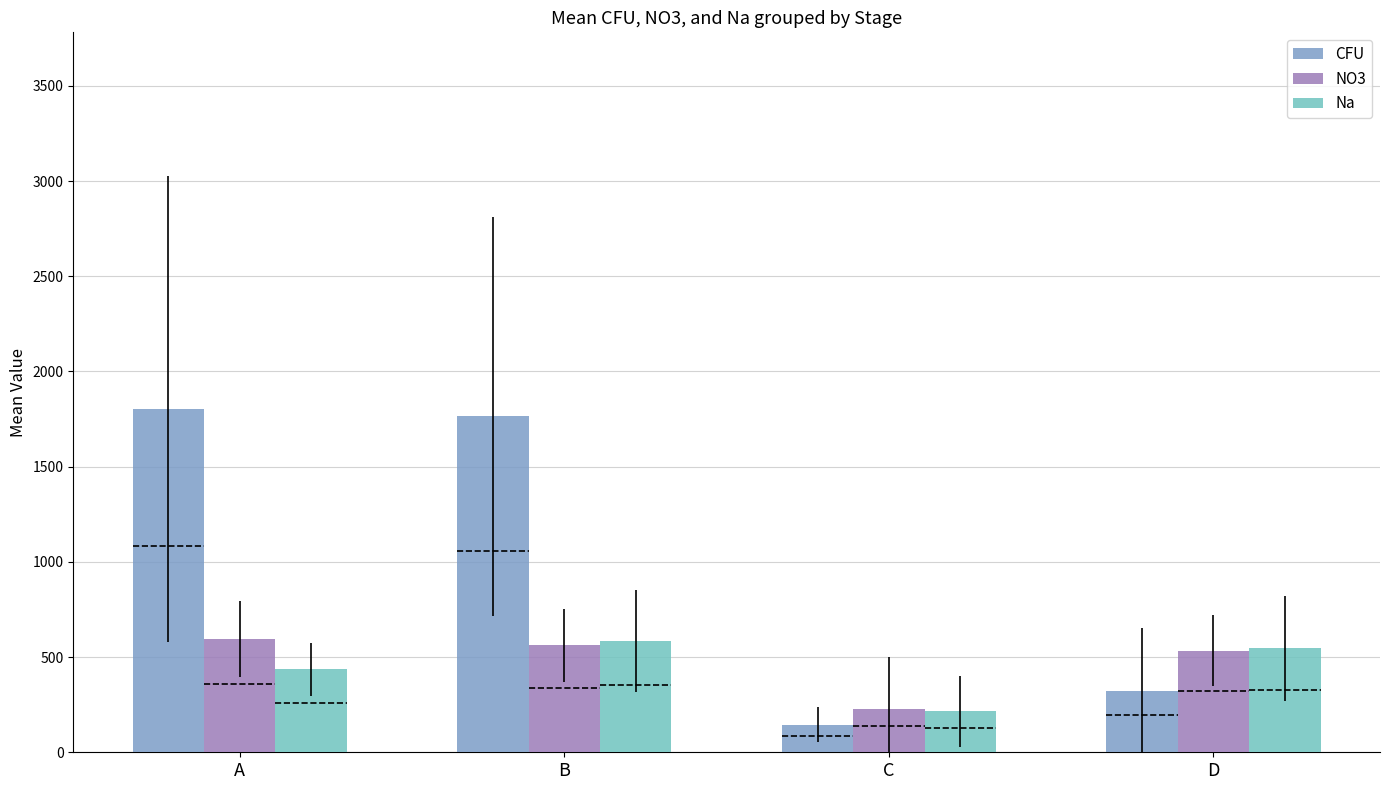

Read the CFU value at C.

145.1